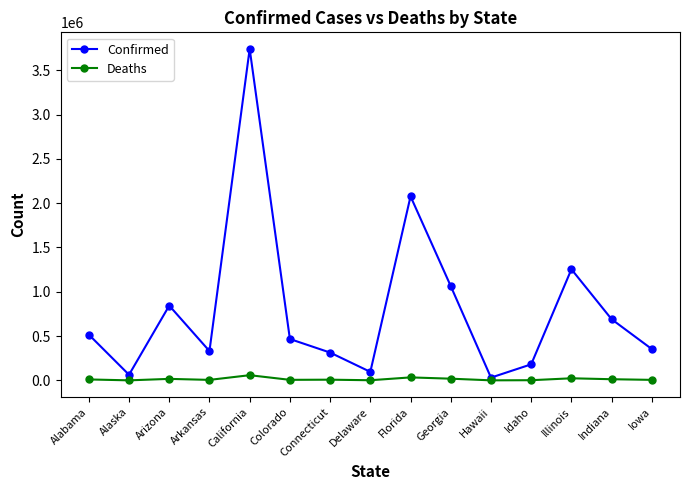

At which category does Confirmed reach its first local peak?

Arizona